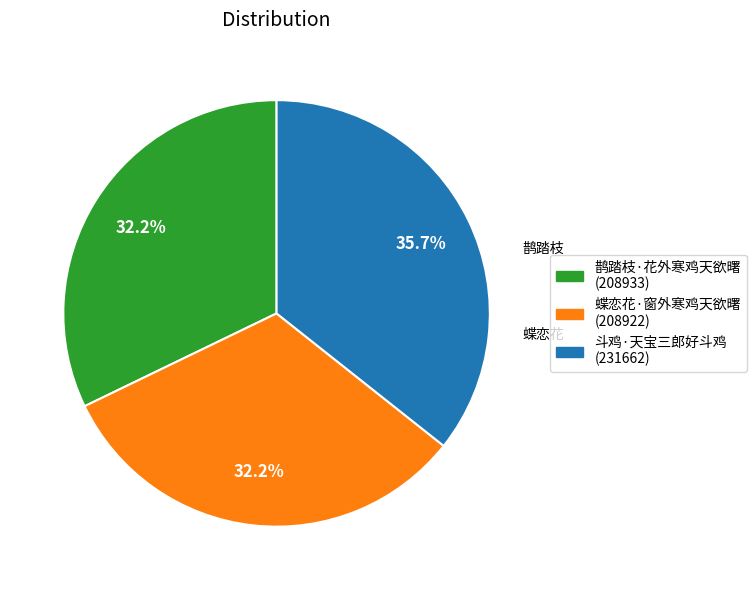

What percentage is the 斗鸡·天宝三郎好斗鸡 slice, to the nearest percent?

36%